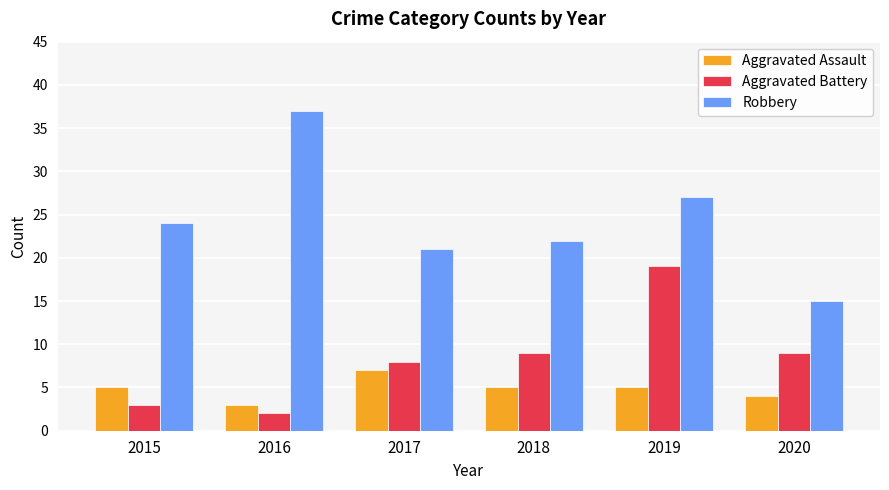

Reading left to right, what are all the values shown in this chart?

Aggravated Assault: 2015=5	2016=3	2017=7	2018=5	2019=5	2020=4
Aggravated Battery: 2015=3	2016=2	2017=8	2018=9	2019=19	2020=9
Robbery: 2015=24	2016=37	2017=21	2018=22	2019=27	2020=15